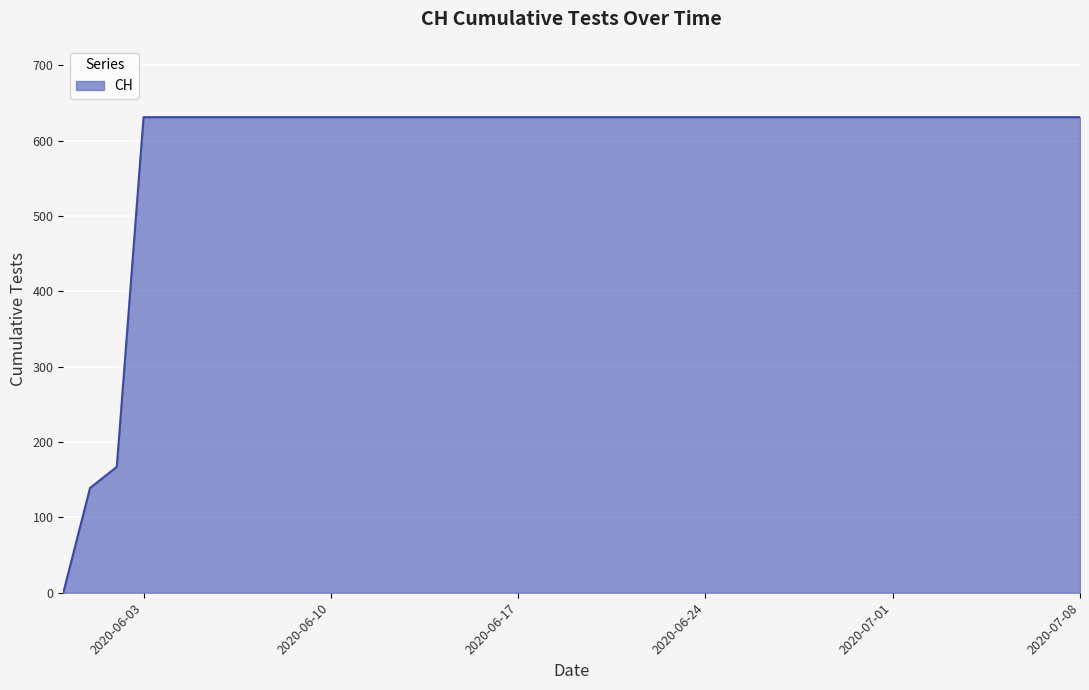

What is the maximum value shown in the chart?

631